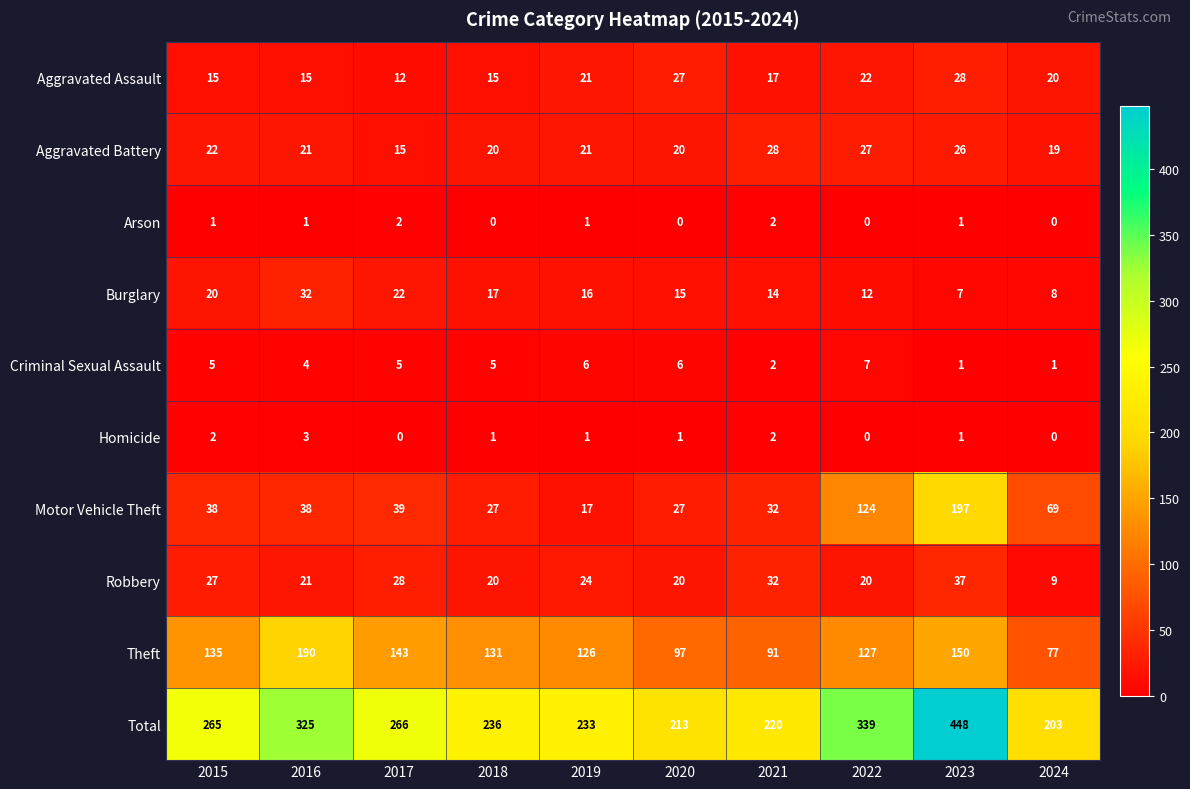

At how many categories does at least one series exceed 328?

2